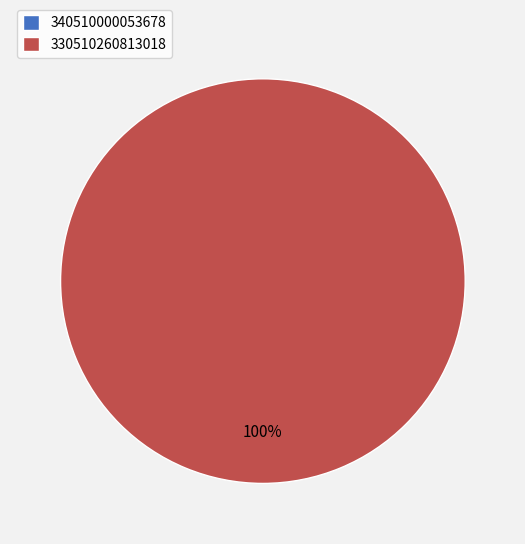

How many slices are in this pie chart?

2